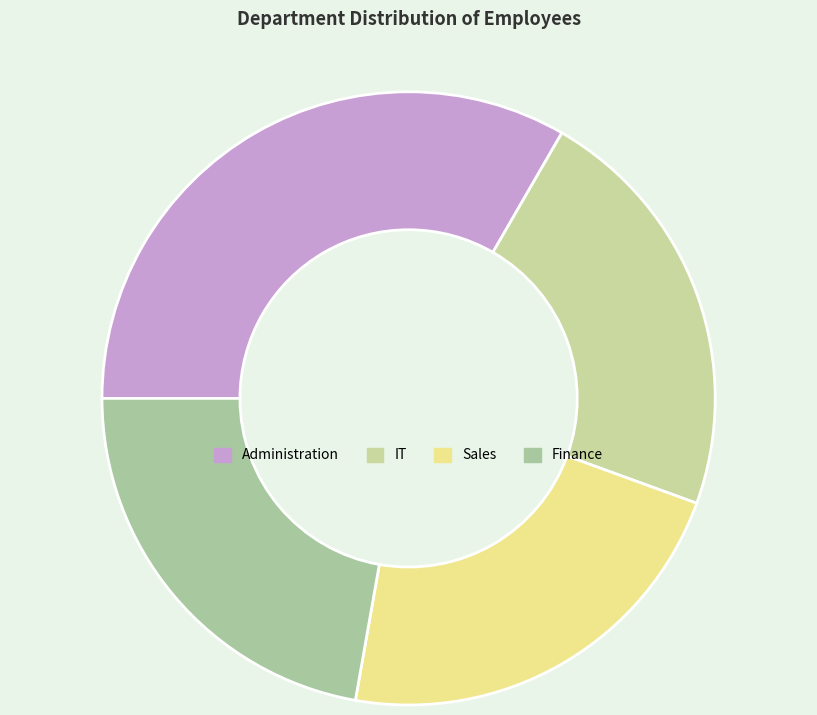

Does IT represent more than half of the total?

No